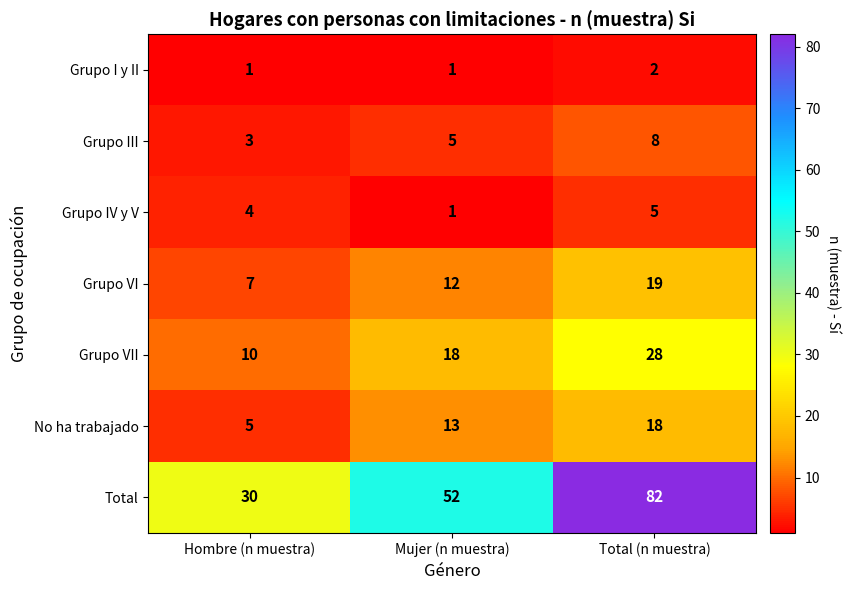

What is the difference between the highest and lowest values at Hombre (n muestra)?

29